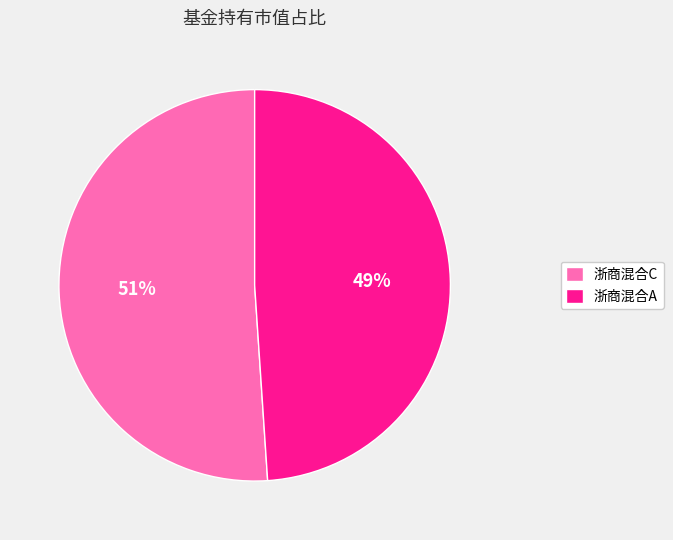

Which slice represents more than half of the pie?

浙商混合C